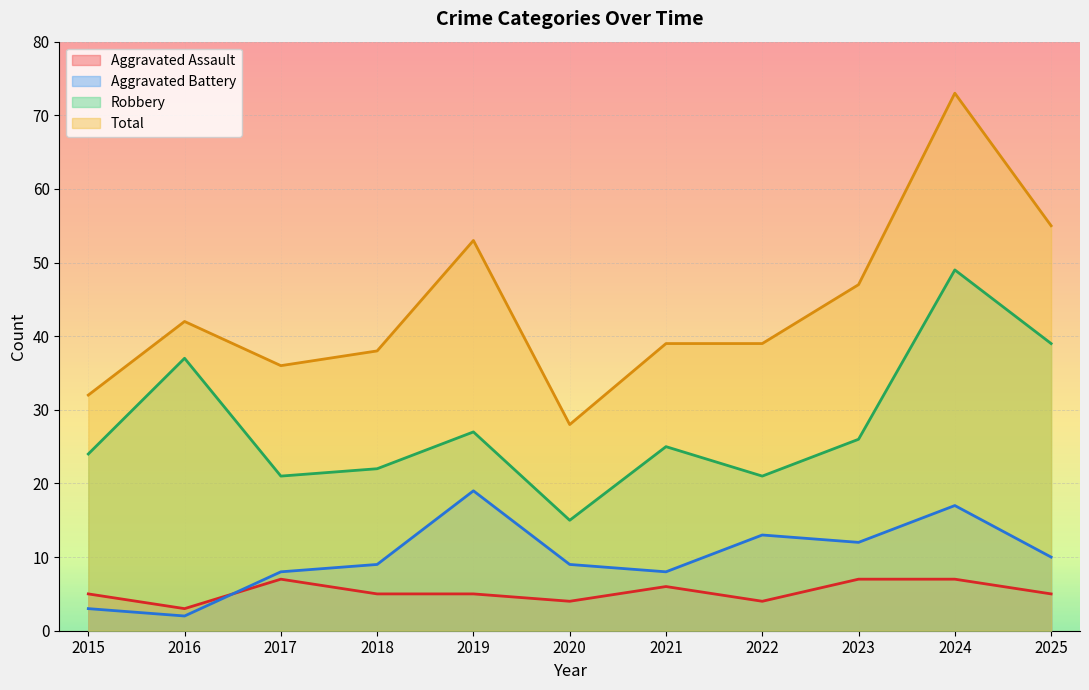

What is the average value of the Total series?

44